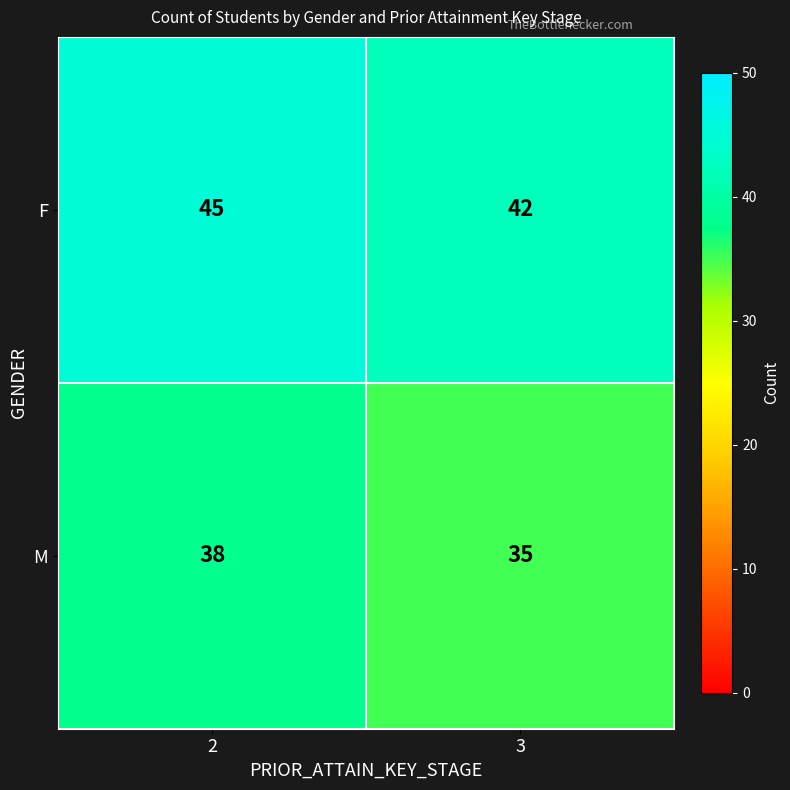

The value of M at 3 is 35. True or false?

True